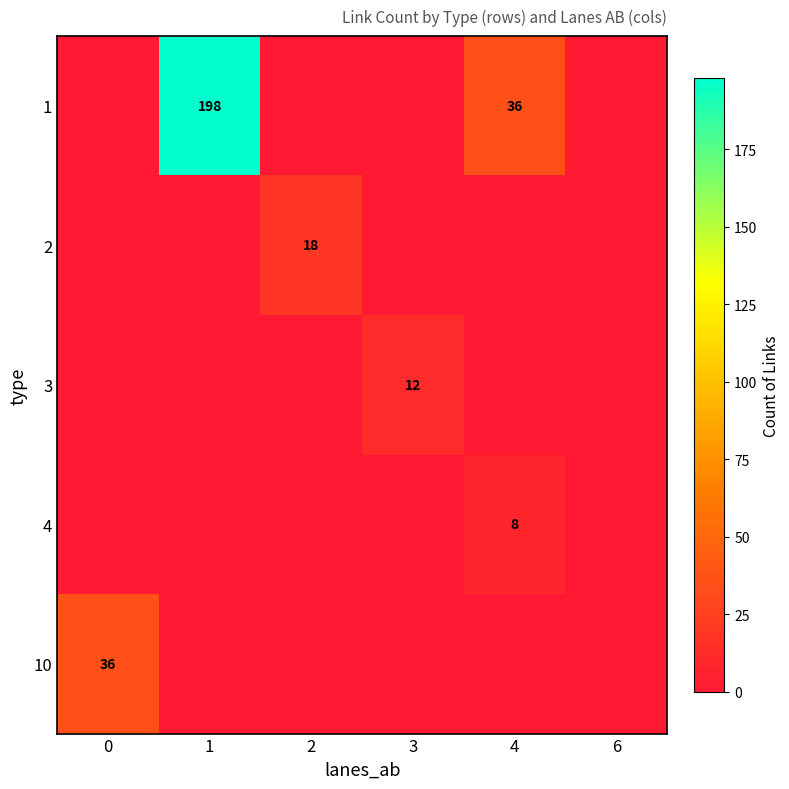

Is it true that 10 equals 36 at 0?

True